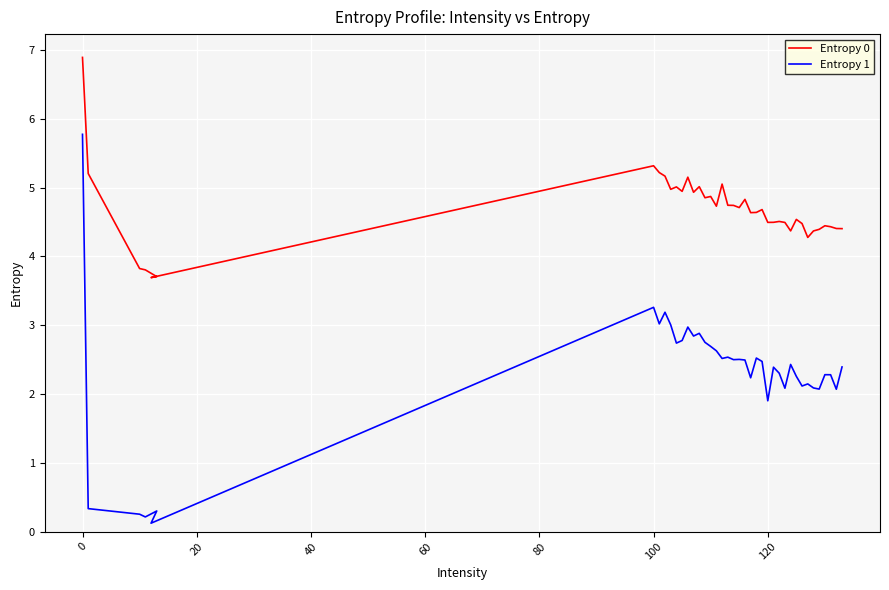

How many distinct data groups are displayed?

2